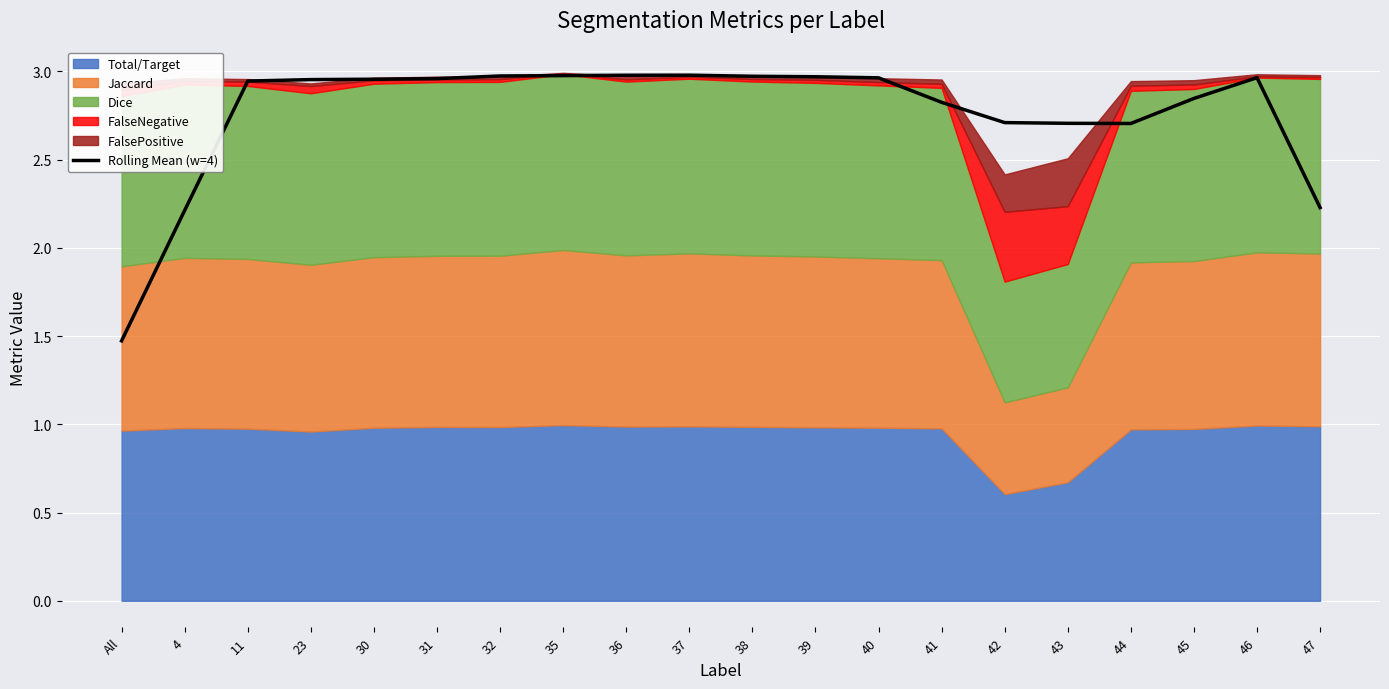

How many lines are shown in the chart?

1